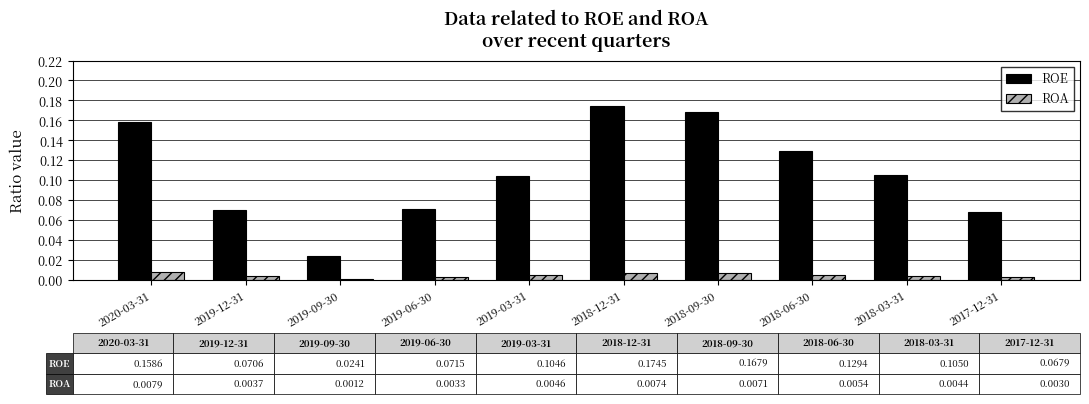

At 2020-03-31, list the series in order from largest to smallest.

ROE, ROA